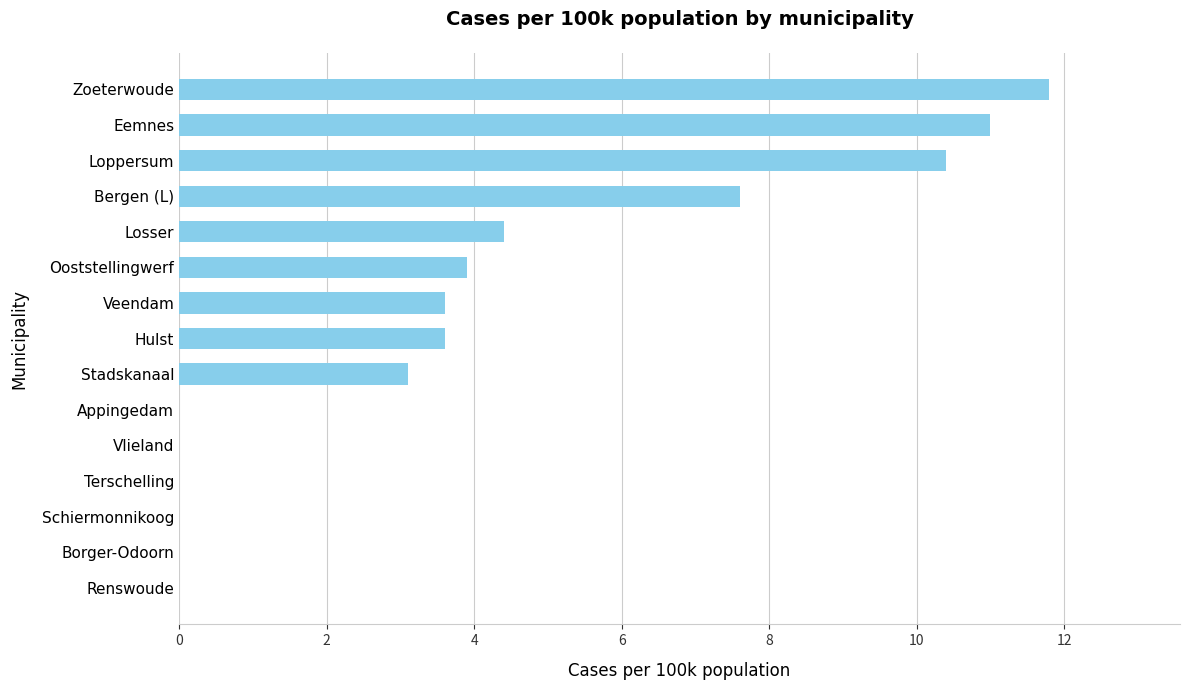

What is the change in value from Renswoude to Losser?

+4.4